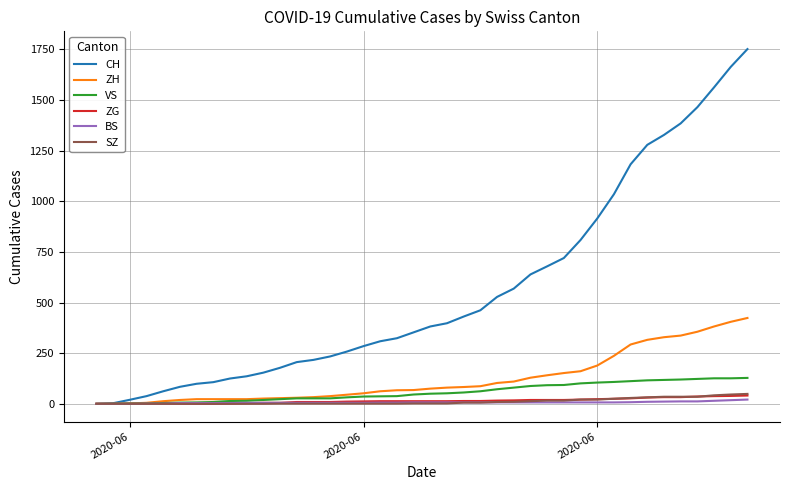

What is the maximum value shown in the chart?

1752